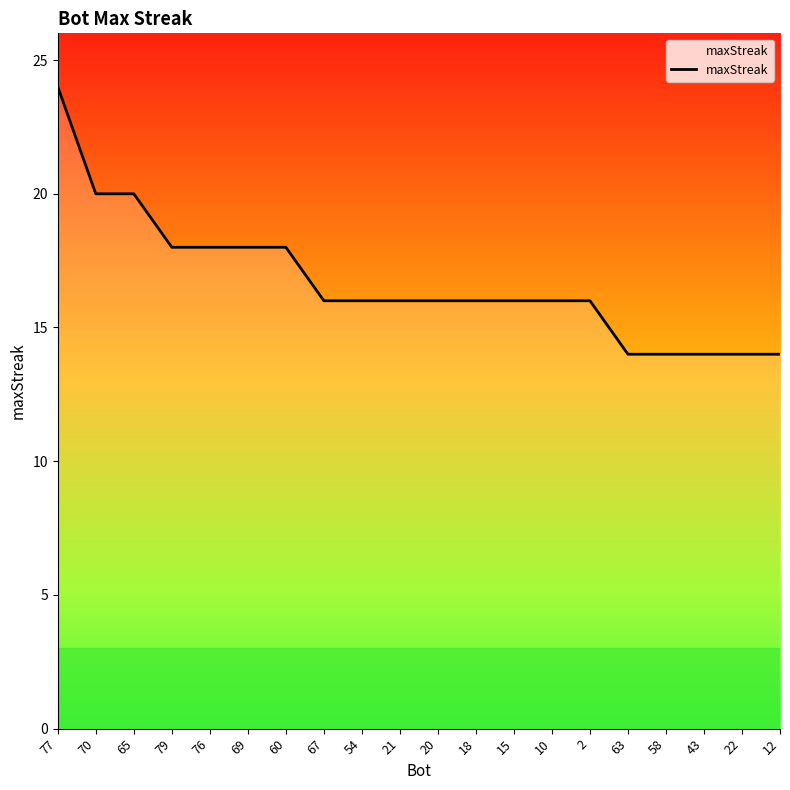

What position from the right is 63?

5